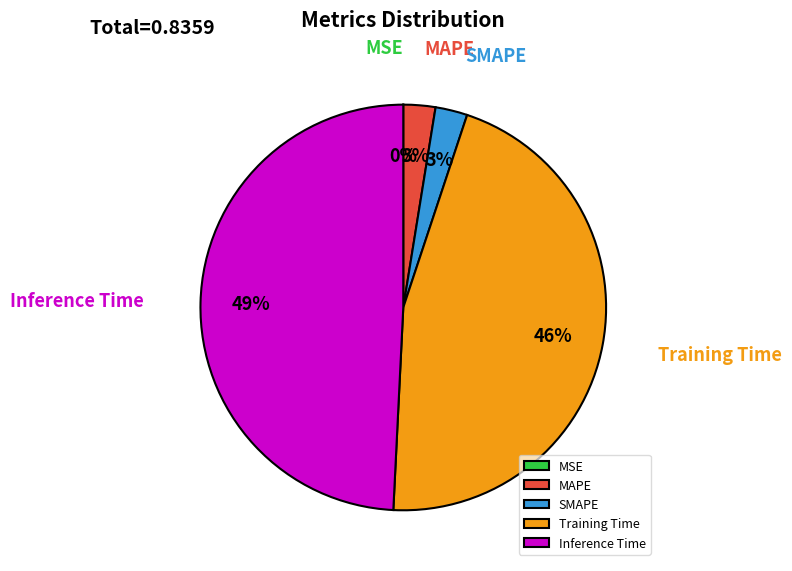

To the nearest percent, what is the average slice percentage?

20%